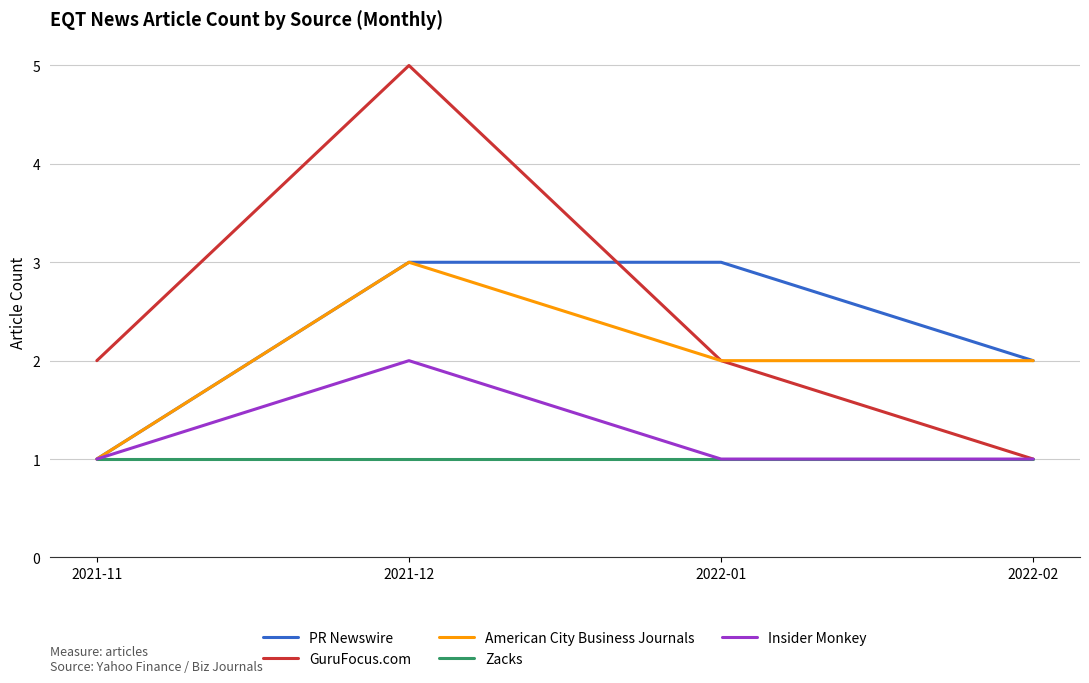

List the series in order of their overall mean, lowest first.

Zacks, Insider Monkey, American City Business Journals, PR Newswire, GuruFocus.com